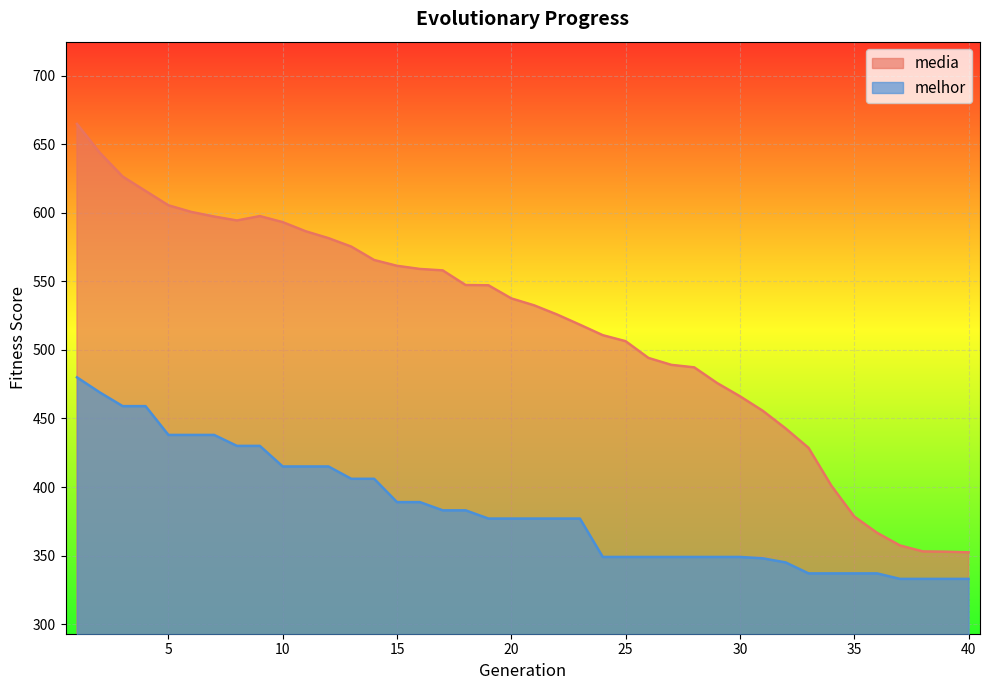

Which category has the lowest value across all series?

37